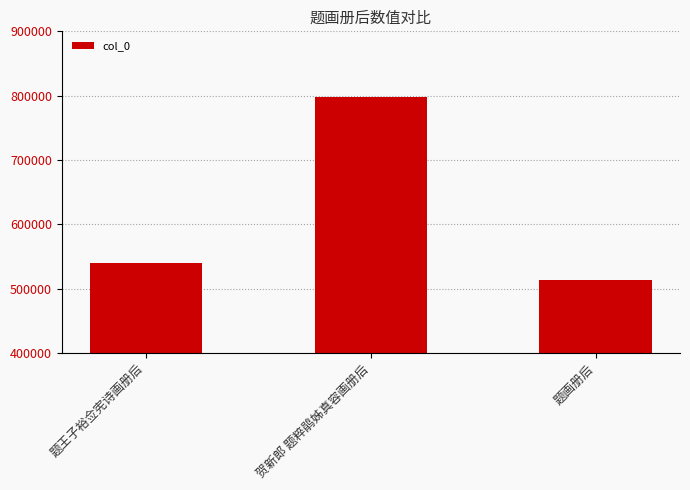

Which has a higher value, 贺新郎 题粹鹃姊真容画册后 or 题王子裕佥宪诗画册后?

贺新郎 题粹鹃姊真容画册后